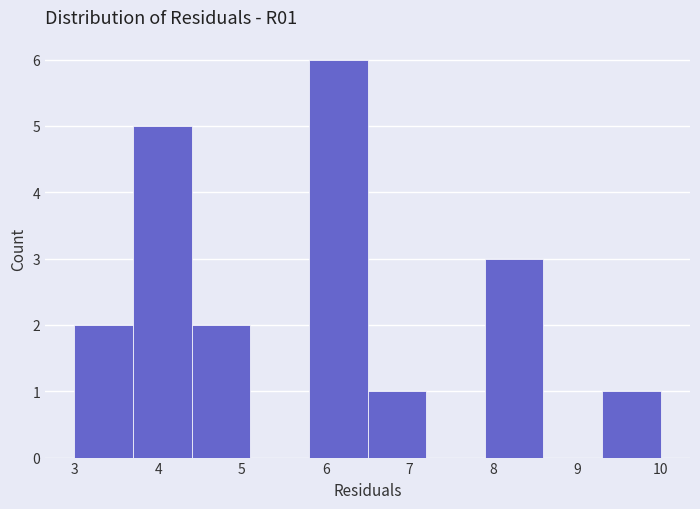

Reading left to right, list every bar in this chart as the range it spans on the x-axis followed by its height. The values are not printed on the chart, so give them approximately, as read against the axis.

3.0 to 3.7: 2
3.7 to 4.4: 5
4.4 to 5.1: 2
5.1 to 5.8: 0
5.8 to 6.5: 6
6.5 to 7.2: 1
7.2 to 7.9: 0
7.9 to 8.6: 3
8.6 to 9.3: 0
9.3 to 10.0: 1